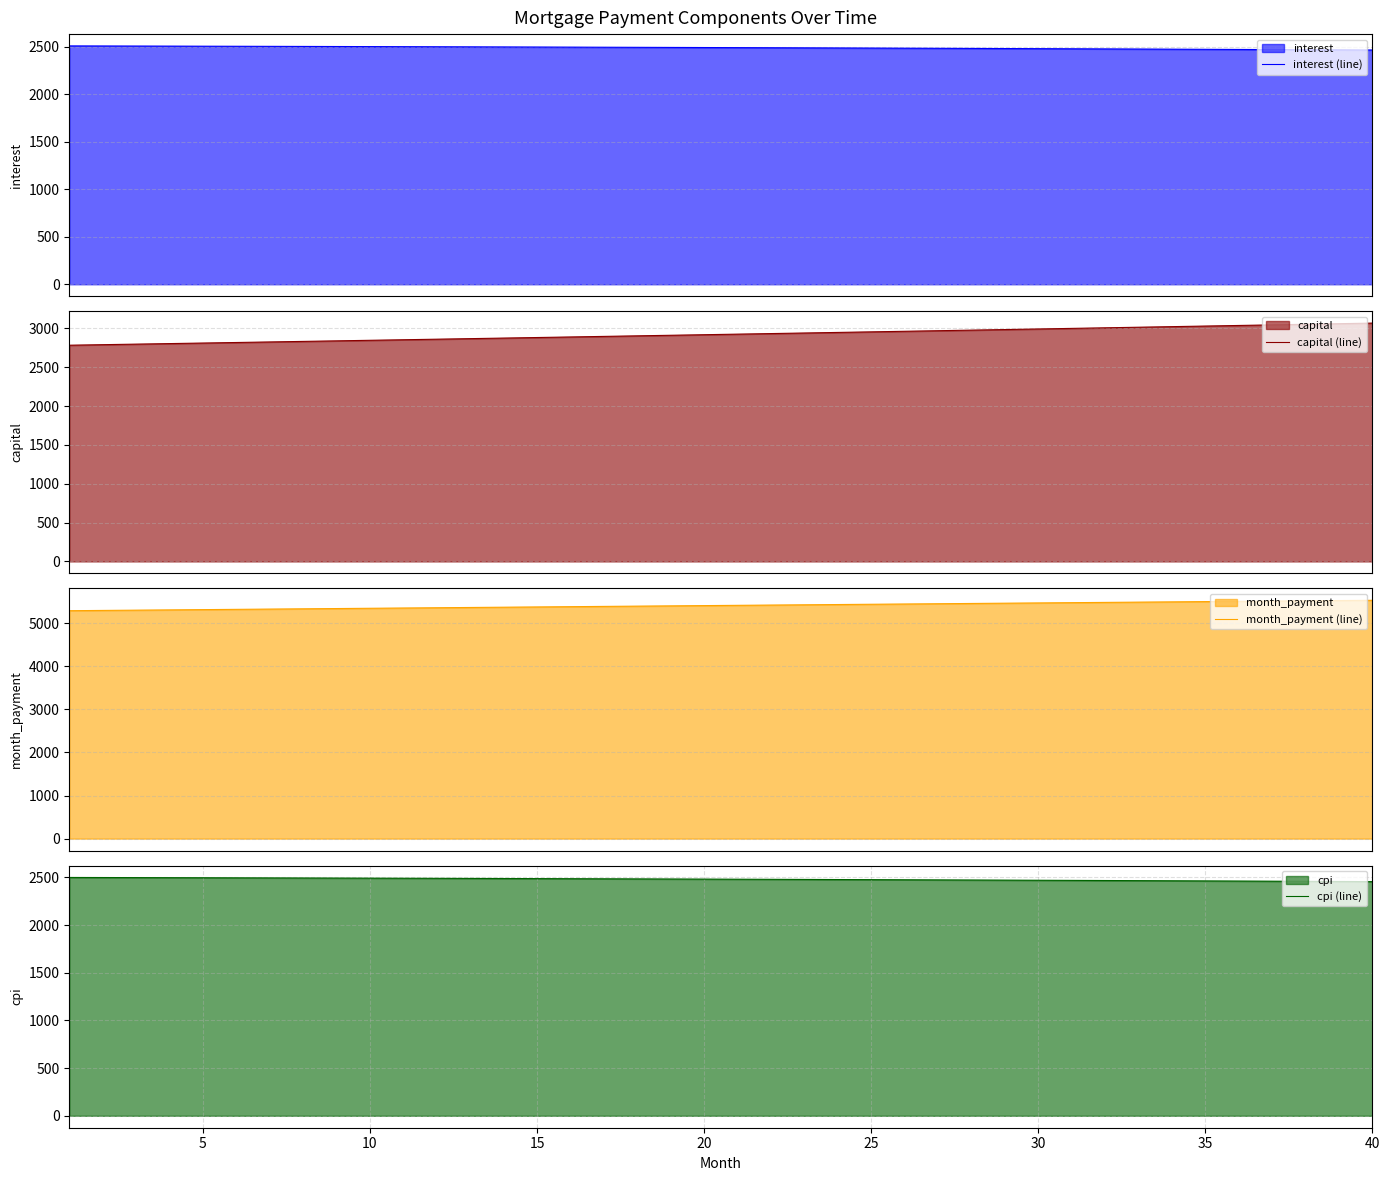

What is the highest value of the capital (line) series?

3069.5